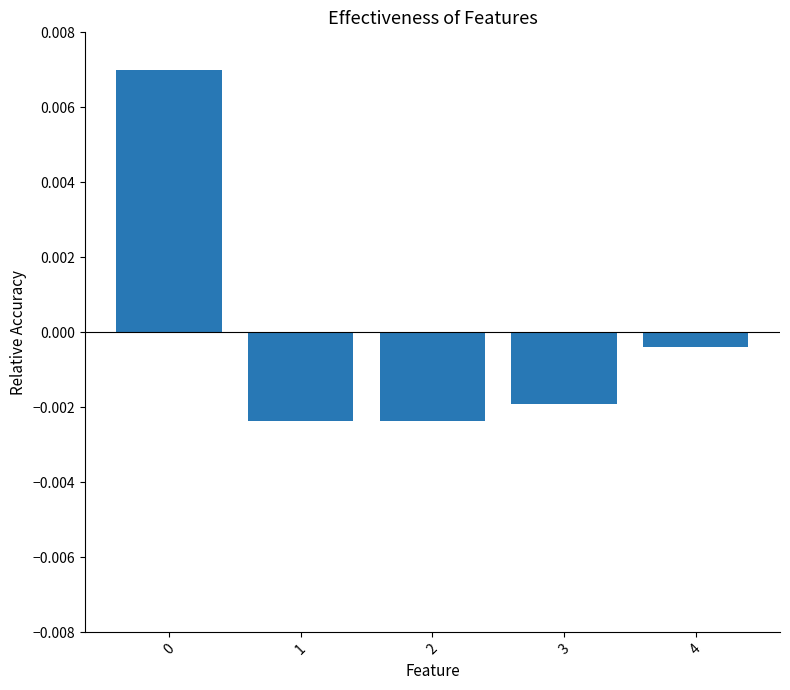

At which label is the value closest to 0?

4